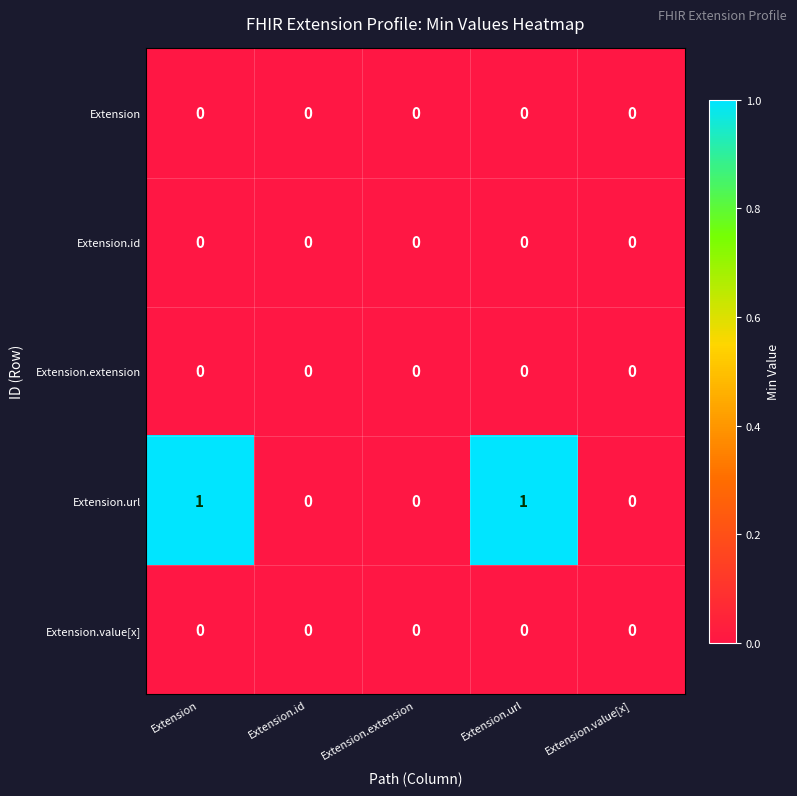

The value of Extension at Extension.extension is 0. True or false?

True